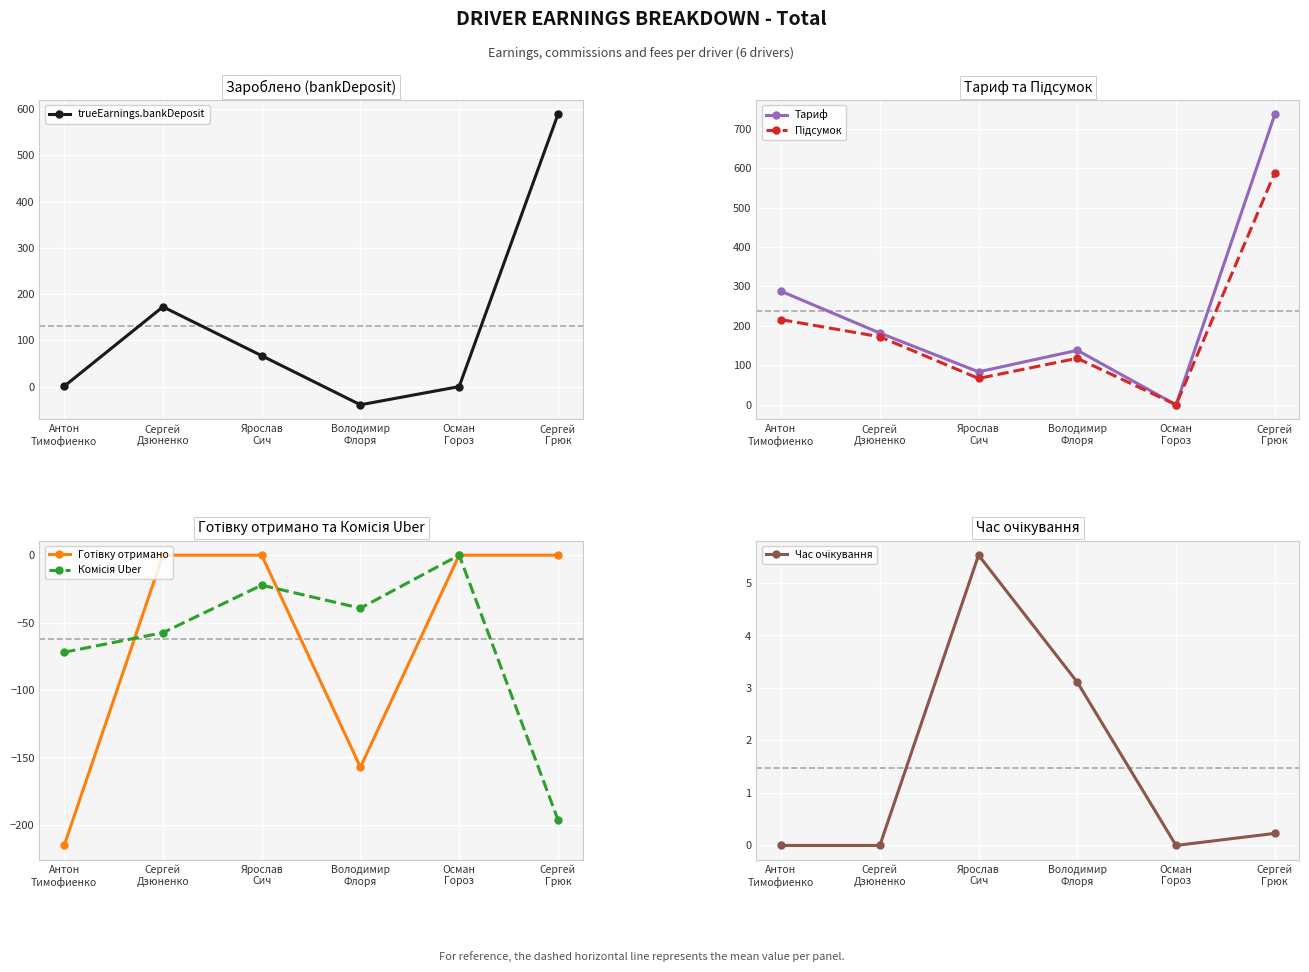

Which category has the lowest value in the Готівку отримано series?

Антон
Тимофиенко